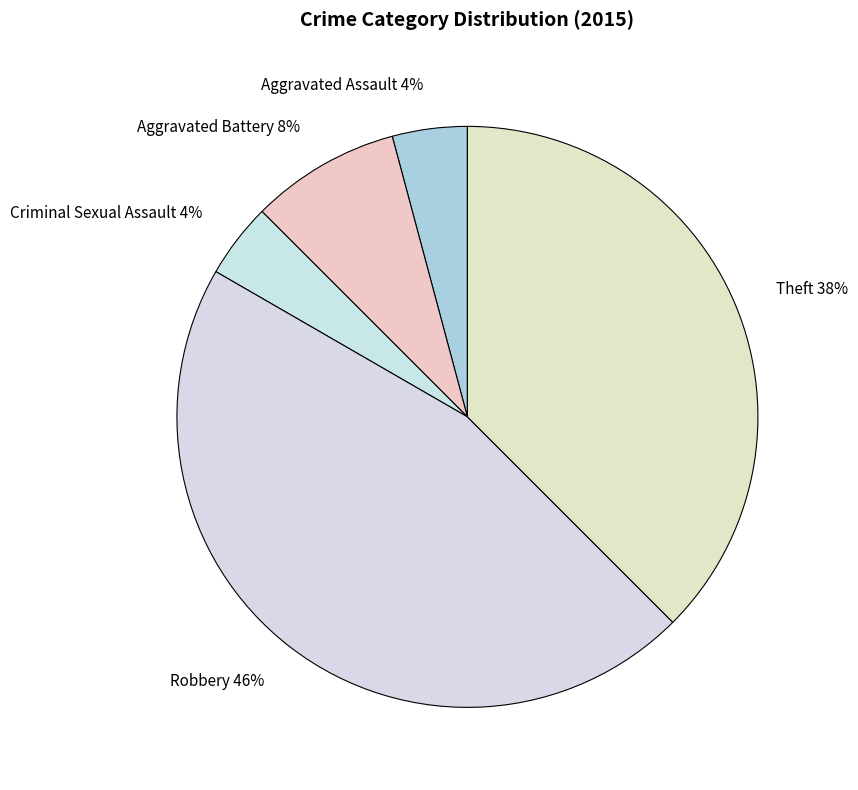

To the nearest percent, what is the difference between the largest and smallest slice percentages?

42%